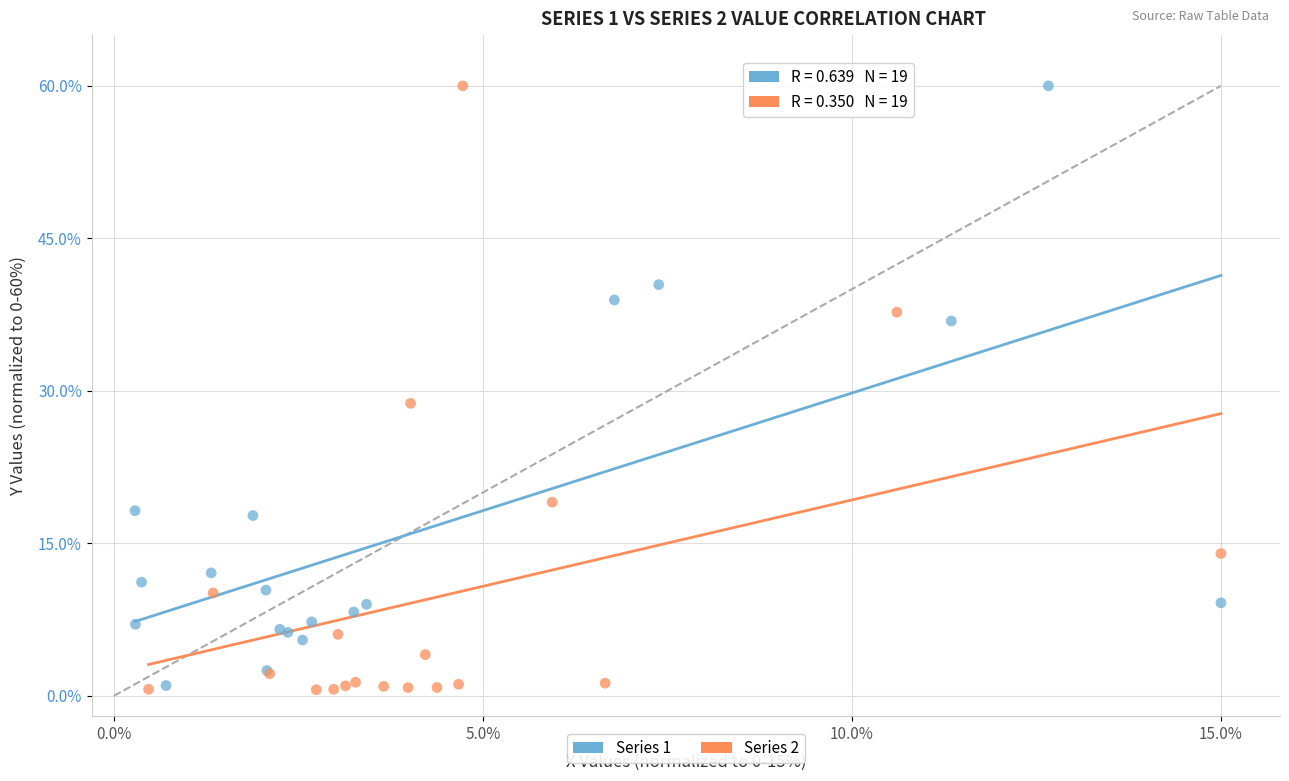

Which series has the largest Y range (max minus min)?

Series 2